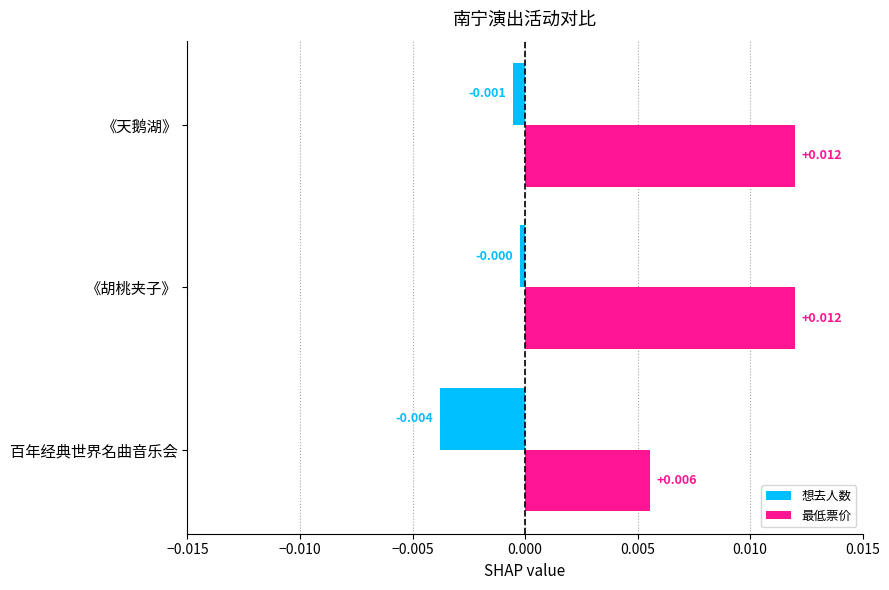

Rank the series at 百年经典世界名曲音乐会 from lowest to highest value.

想去人数, 最低票价